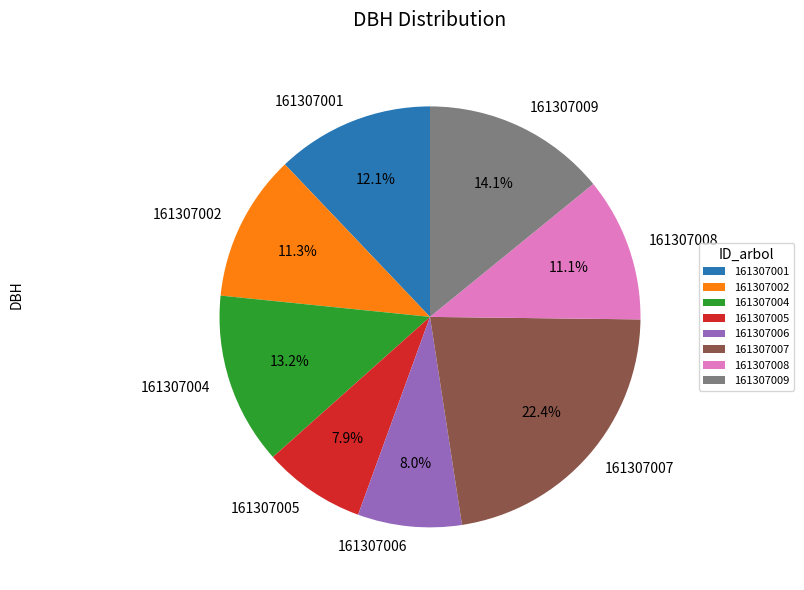

What is the ratio of the value at 161307001 to the value at 161307005?

1.5